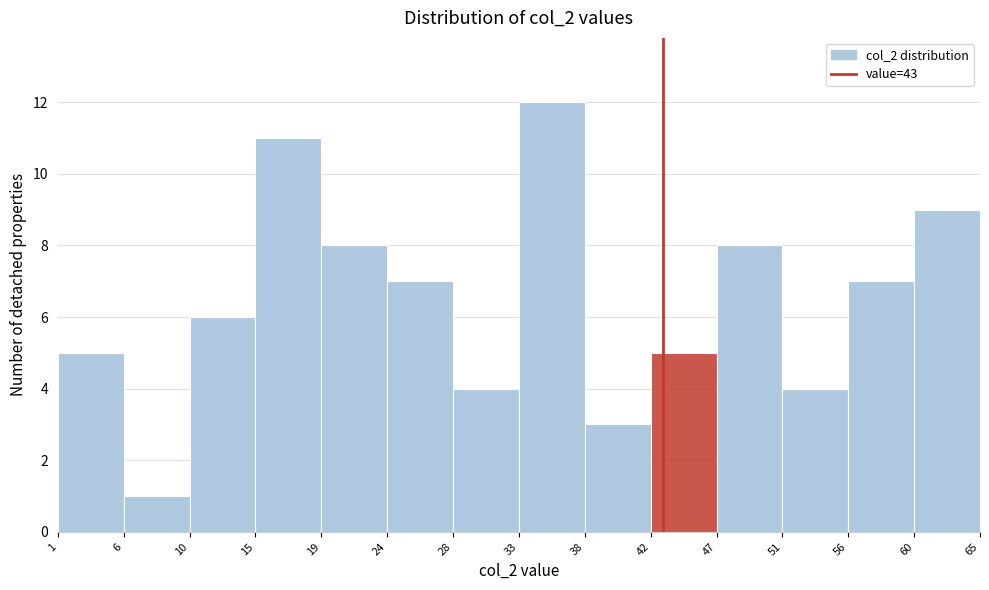

Which range on the x-axis has the tallest bar?

33 to 38